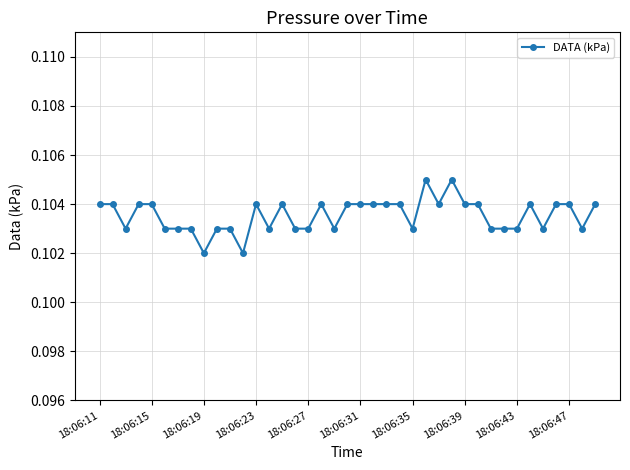

True or false: the data has more than 1 interior local peaks.

True